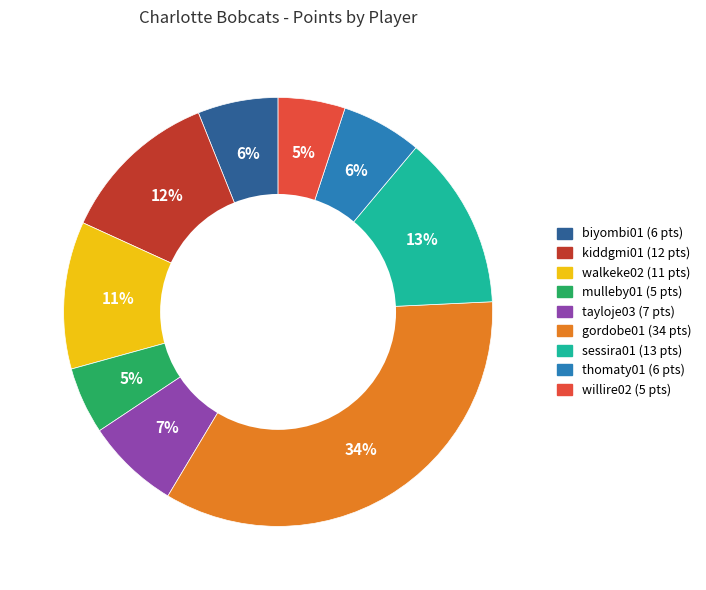

Is there any slice that represents more than half of the pie?

No